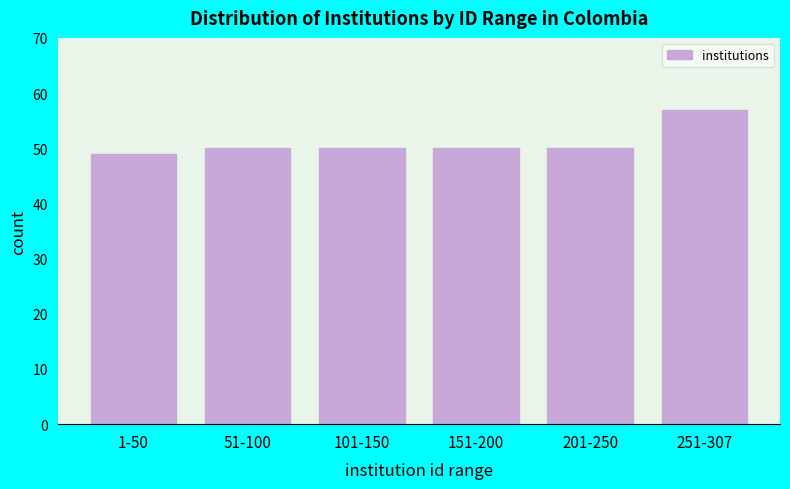

Reading left to right, extract all data points from this chart.

1-50=49	51-100=50	101-150=50	151-200=50	201-250=50	251-307=57